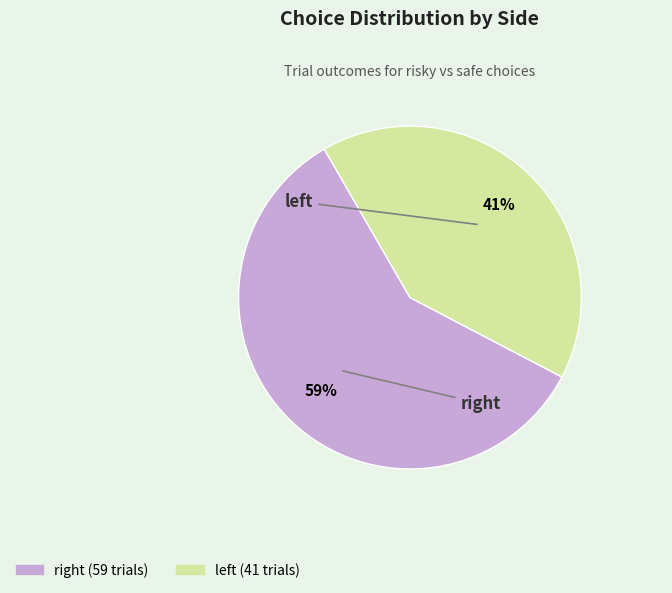

How many slices are in this pie chart?

2